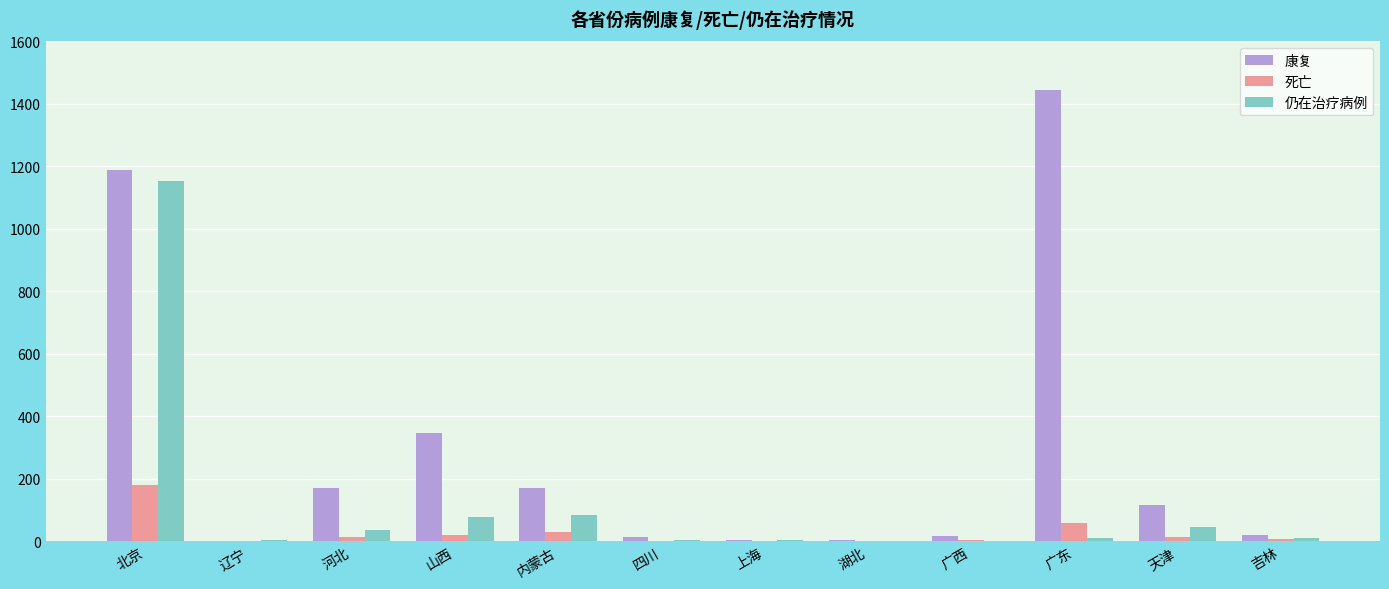

At which category does the chart reach its peak across all series?

广东